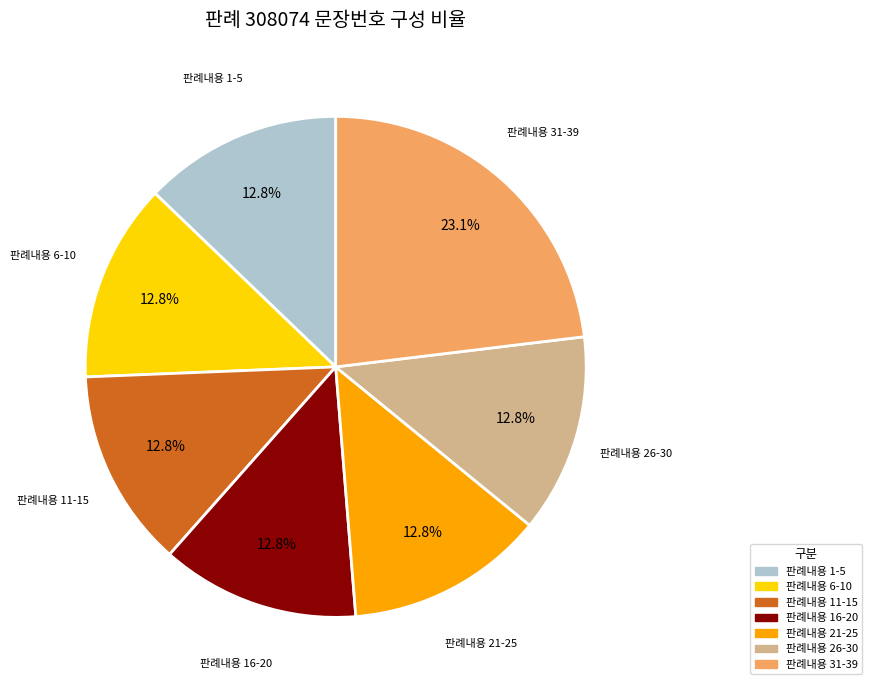

Is there any slice that represents more than half of the pie?

No